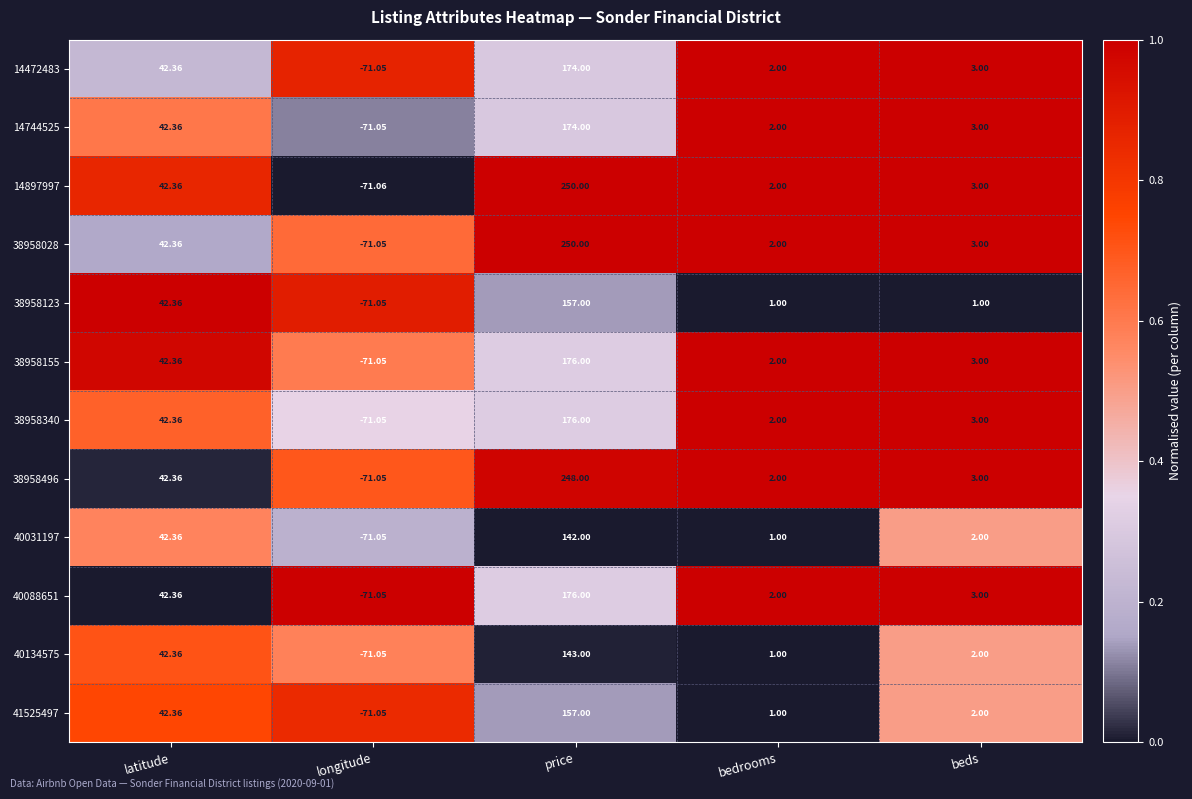

How many values in the 41525497 series are below 2?

2